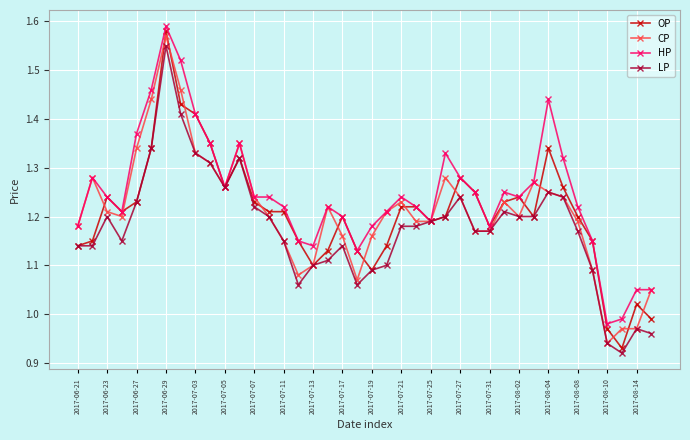

At how many categories does at least one series exceed 1?

38